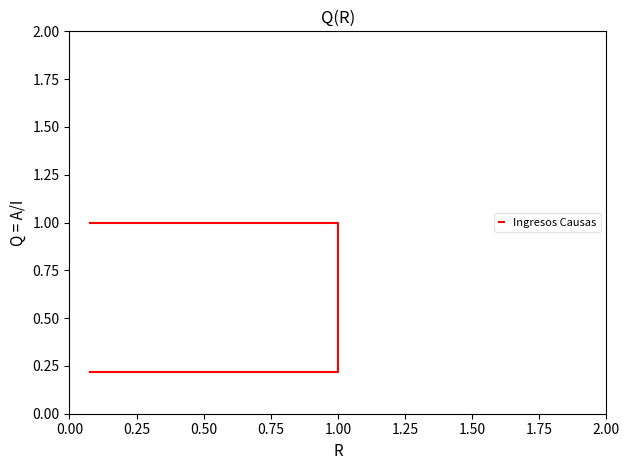

The chart shows a value of 0.4 at 38. True or false?

False